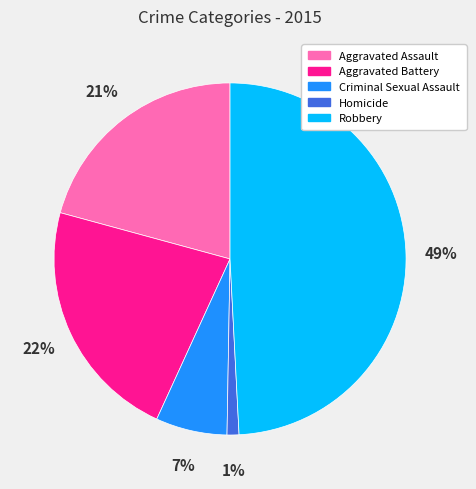

To the nearest percent, what percentage of the pie is Aggravated Assault?

21%